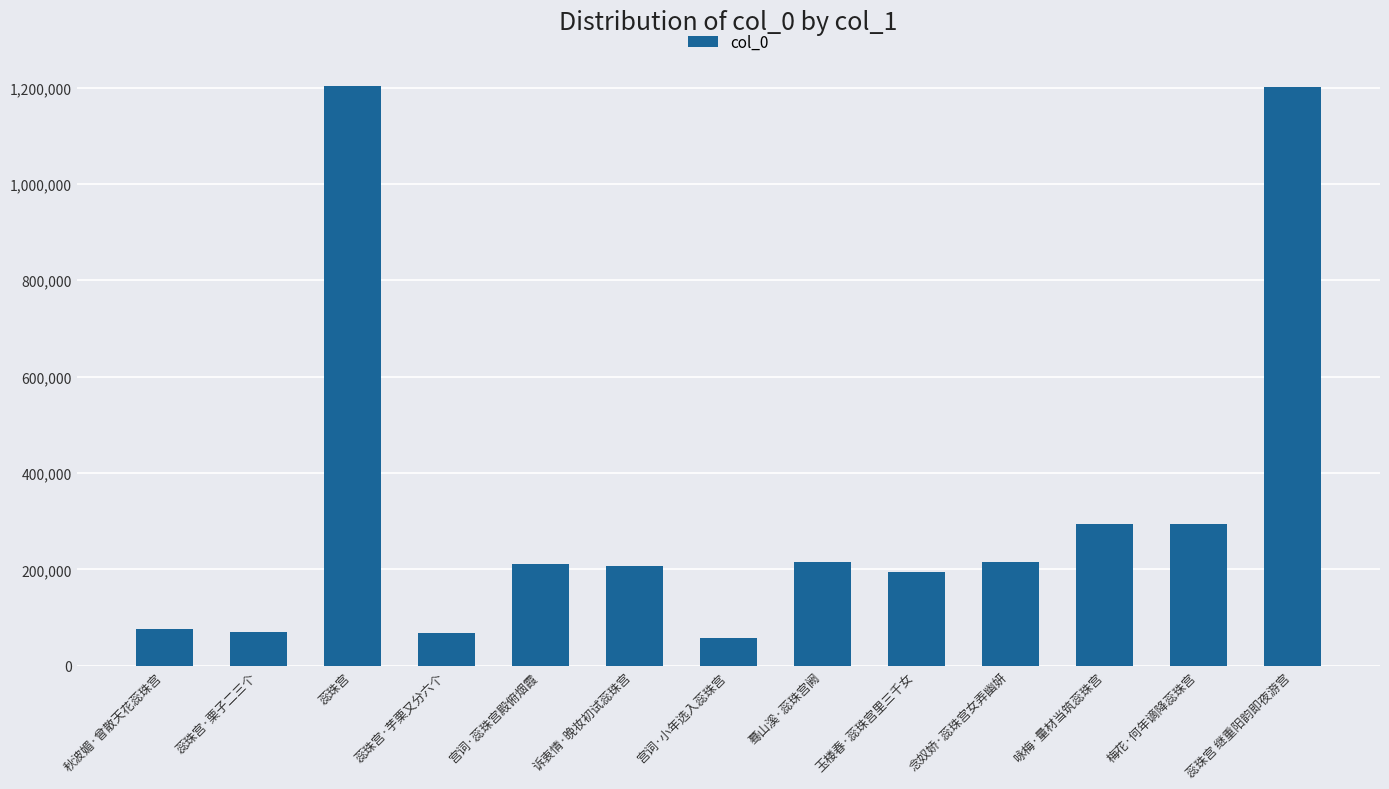

What is the difference between the maximum and minimum values?

1146694